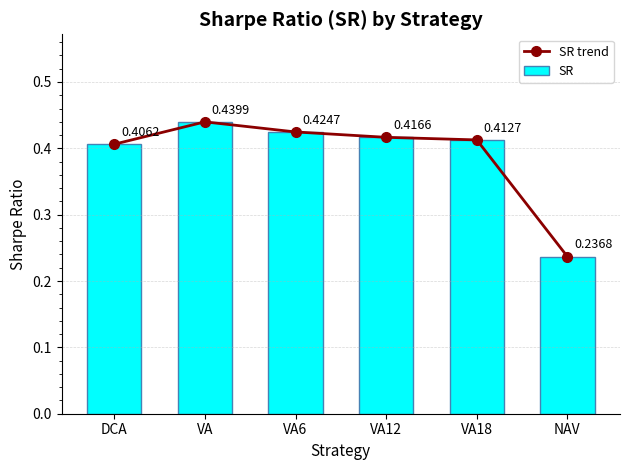

True or false: SR has a value of 0.4 at VA.

True